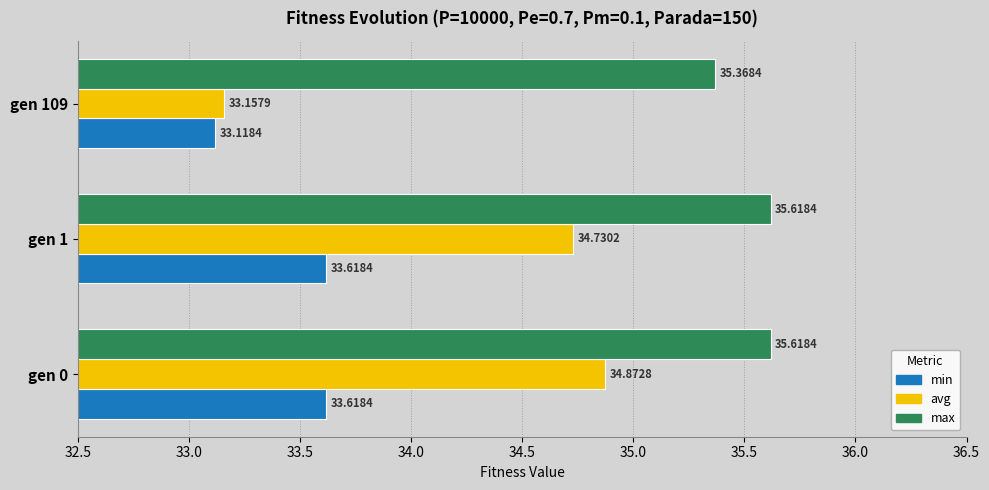

What is the greatest value displayed?

35.6